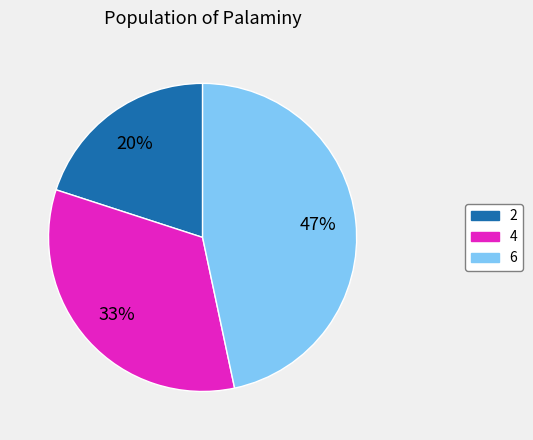

Is the sum of 4 and 2 greater than half?

Yes